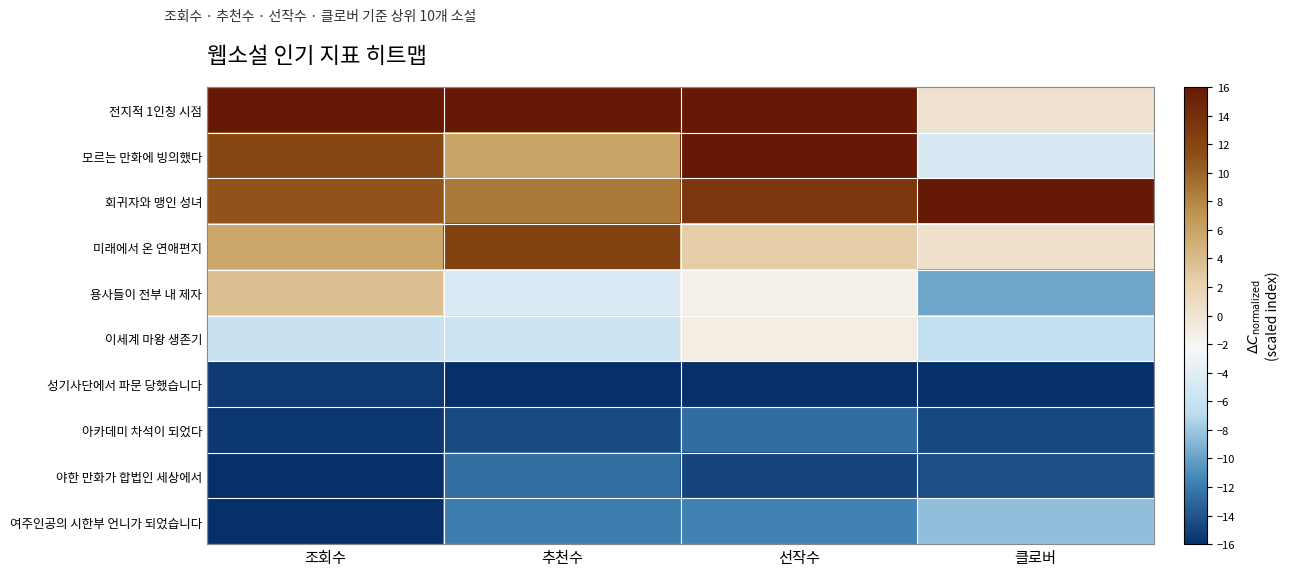

At 클로버, list the series in order from smallest to largest.

성기사단에서 파문 당했습니다, 아카데미 차석이 되었다, 야한 만화가 합법인 세상에서, 용사들이 전부 내 제자, 여주인공의 시한부 언니가 되었습니다, 이세계 마왕 생존기, 모르는 만화에 빙의했다, 전지적 1인칭 시점, 미래에서 온 연애편지, 회귀자와 맹인 성녀